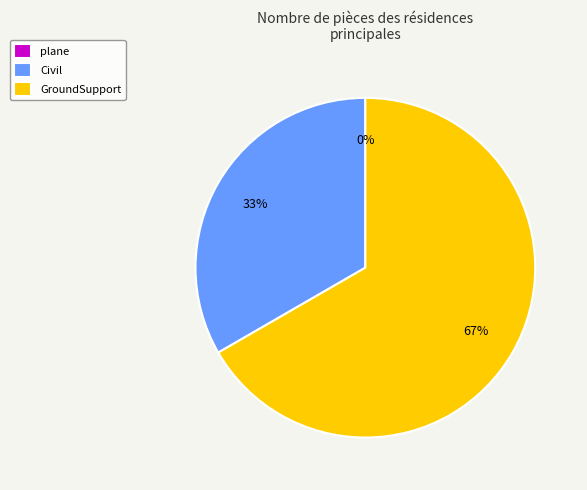

Which category accounts for the majority?

GroundSupport